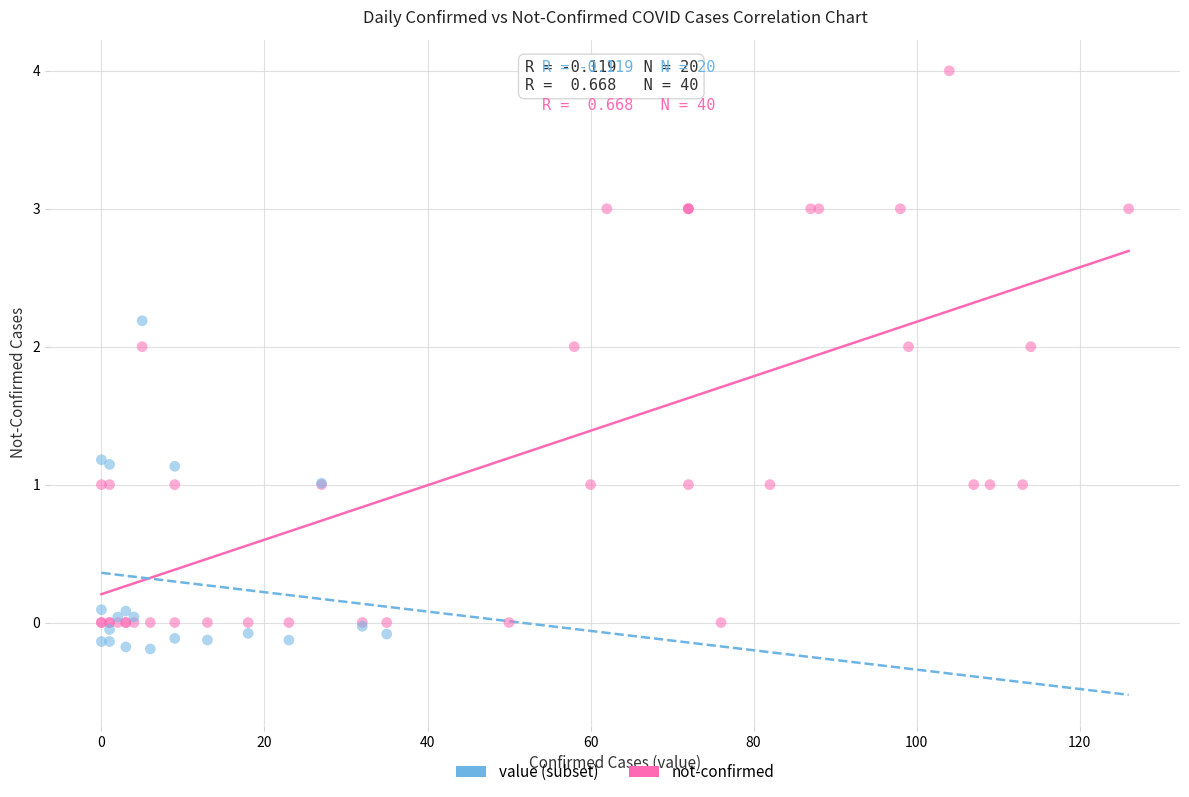

Which series has the largest Y range (max minus min)?

not-confirmed